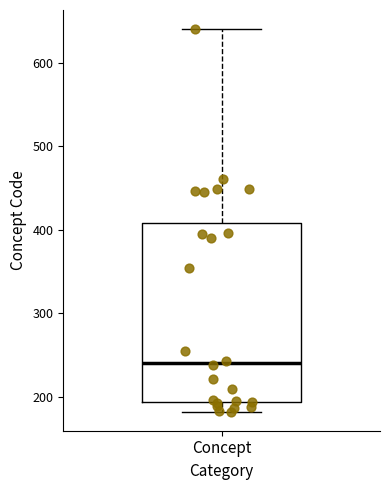

Transcribe this box plot: give where the median line is, the range the box spans, and where the two whiskers end, as read against the y-axis. The values are not printed on the chart, so give them approximately, as read against the axis.

median 240, box 190 to 410, whiskers 180 to 640